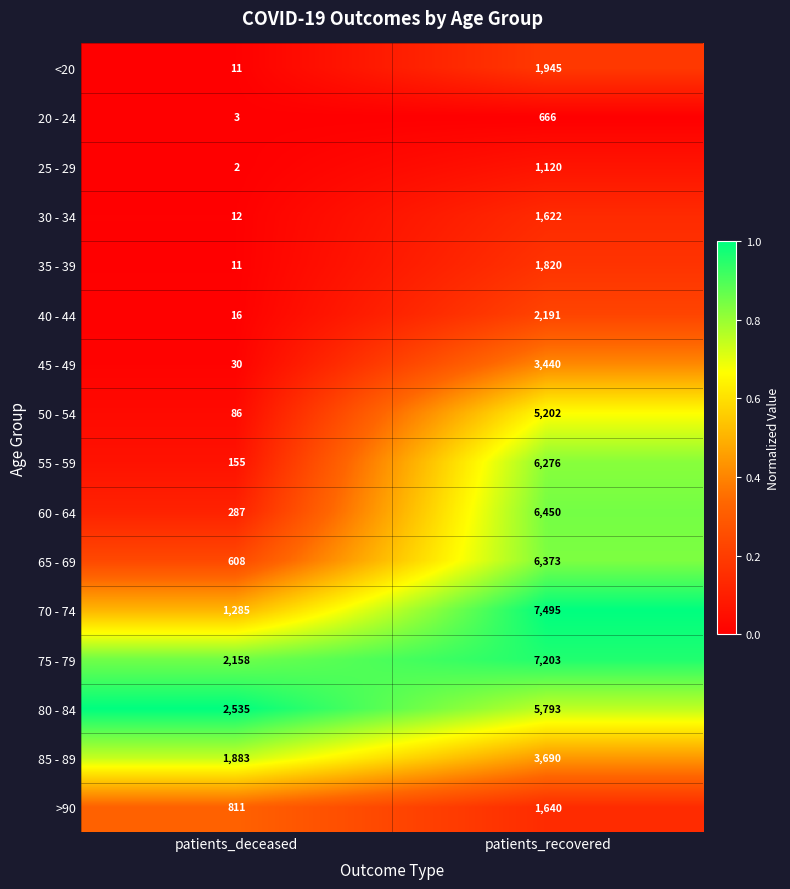

At which label is 70 - 74 closest to 4390?

patients_deceased